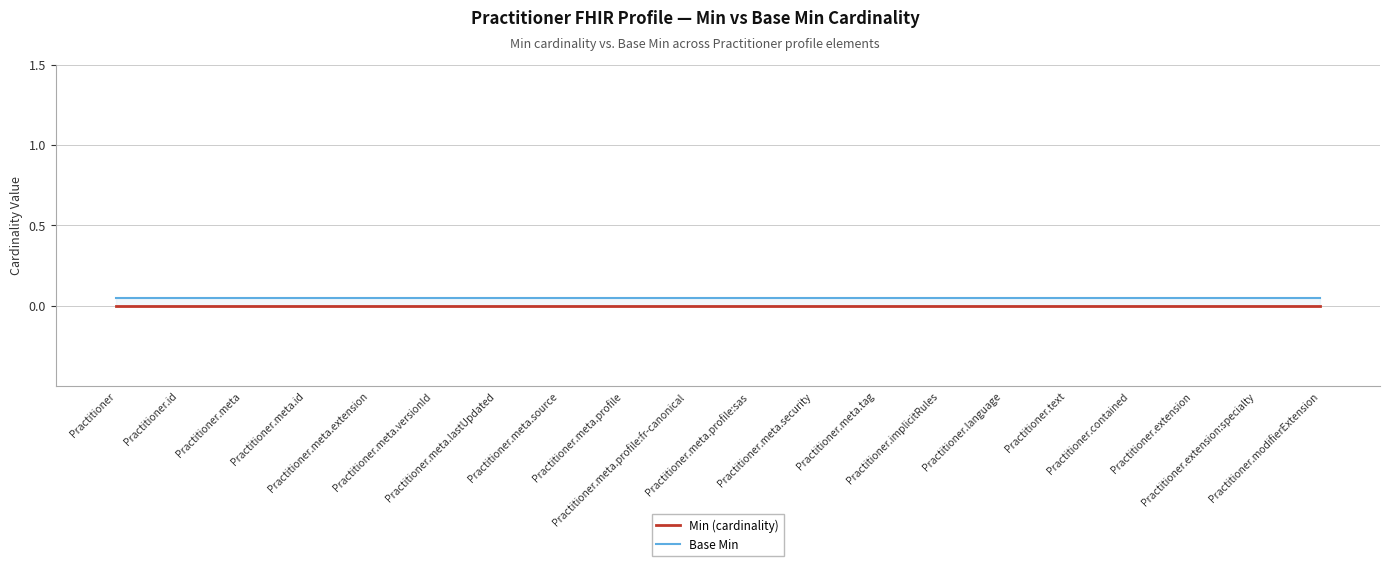

How many lines are shown in the chart?

2